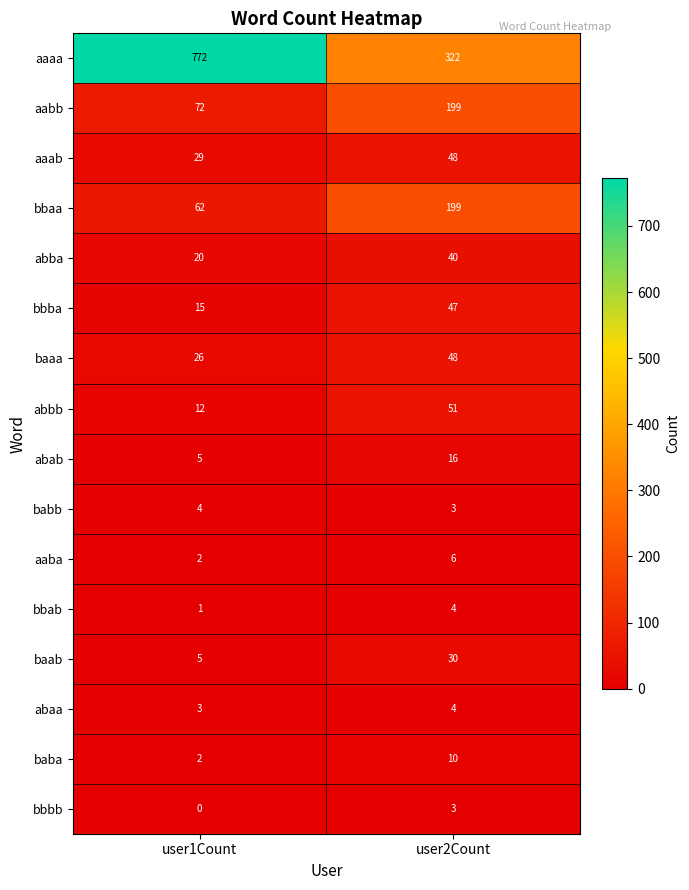

Which series changed the most between user1Count and user2Count?

aaaa